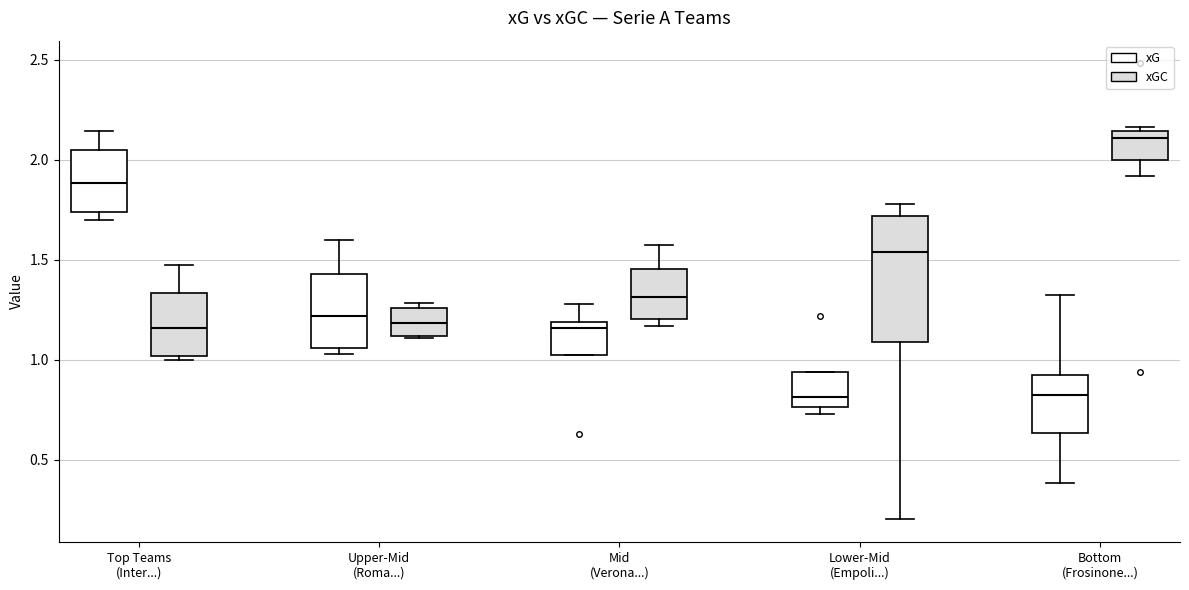

Which box's median line is the highest?

Bottom (Frosinone...) (xGC)